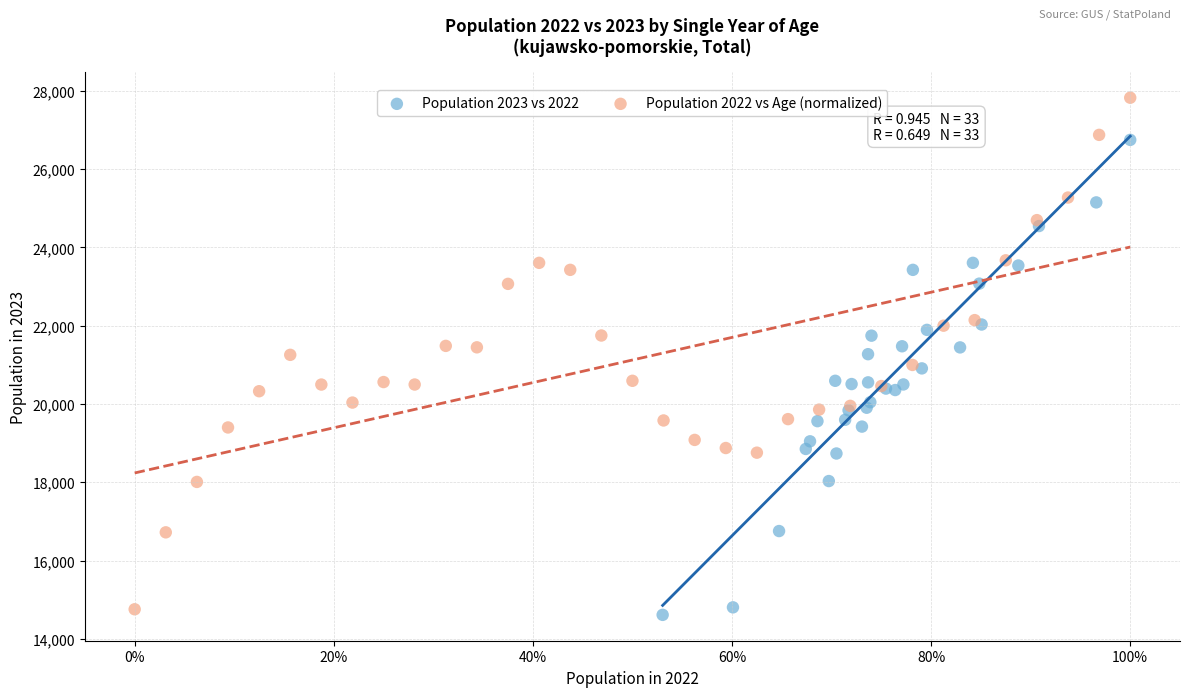

Which series contains the lowest Y value?

Population 2023 vs 2022